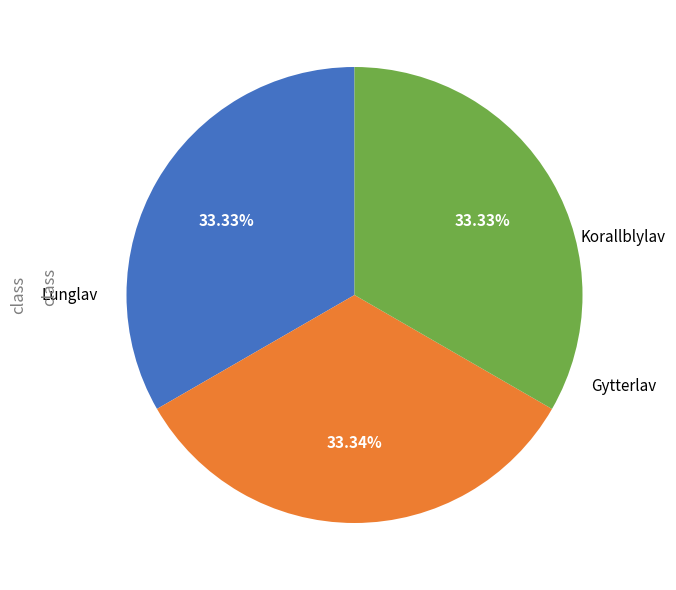

Does any single category account for the majority?

No